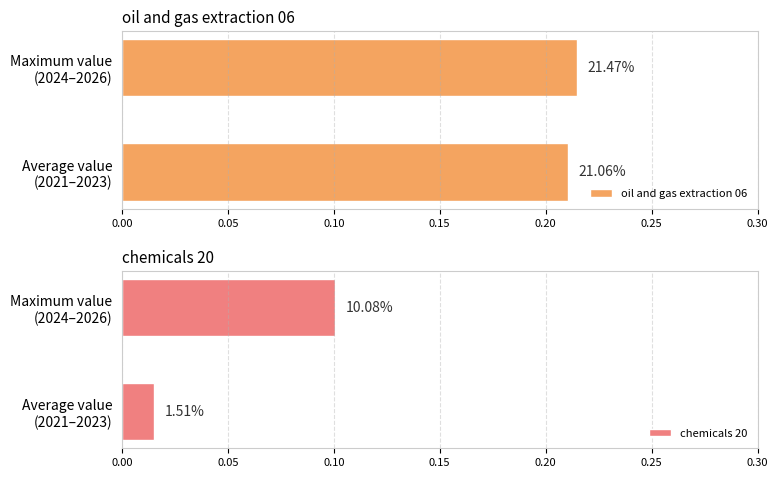

Read the oil and gas extraction 06 value at Maximum value (2024–2026).

0.2